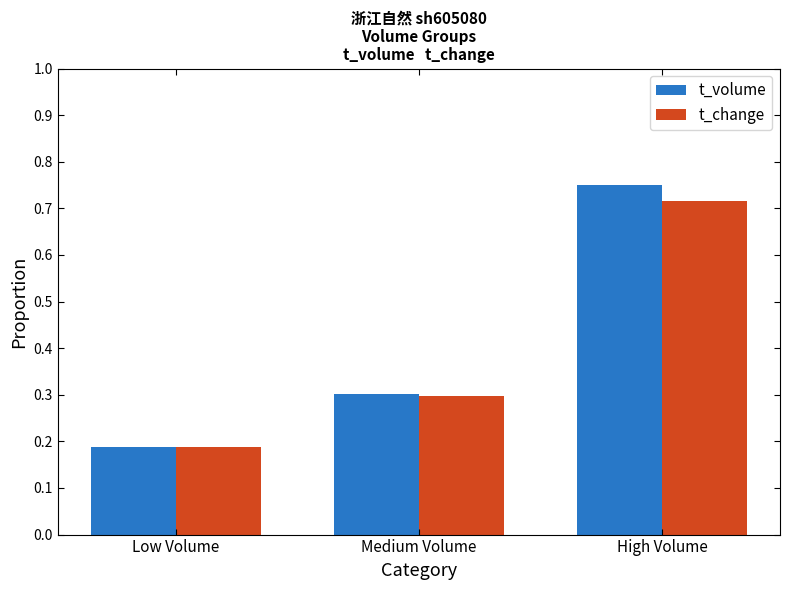

Are the bars horizontal?

No